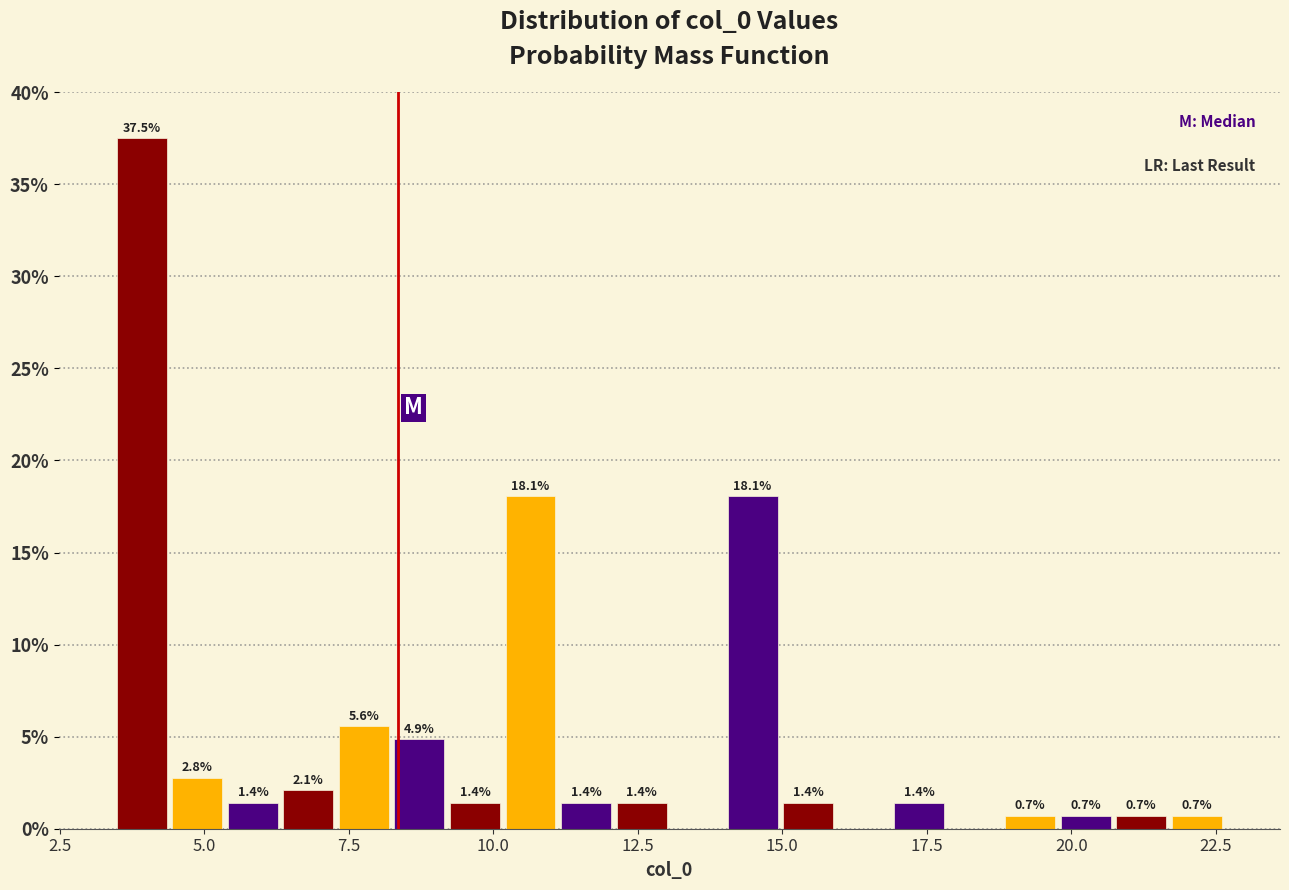

Read against the x-axis, roughly where is the centre of the tallest bar?

4.0